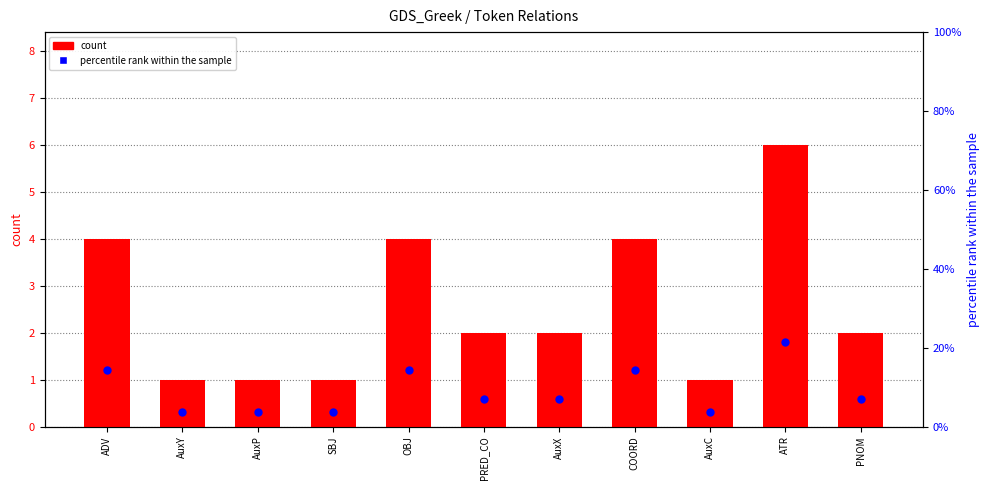

At how many categories does at least one series exceed 21?

1